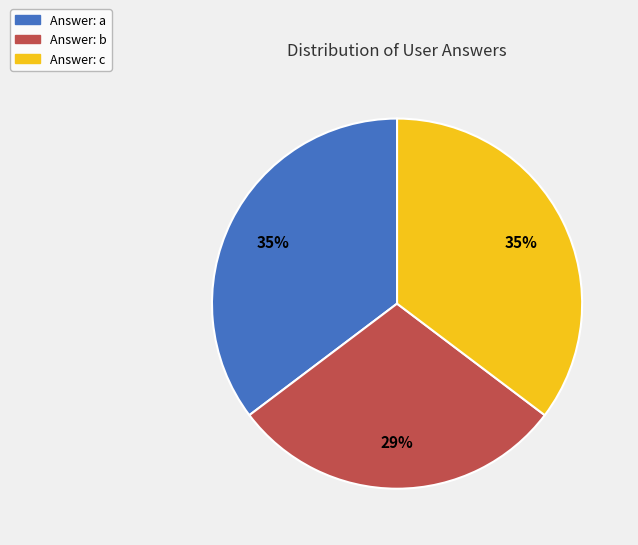

Is there a majority slice in this chart?

No